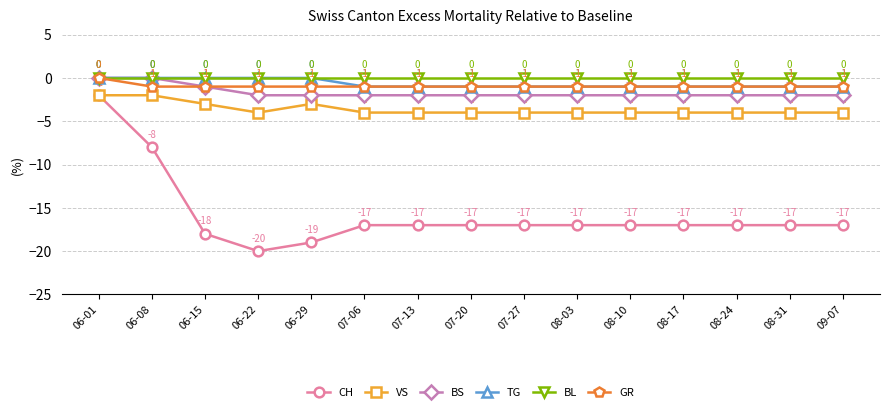

True or false: CH and BS cross at least once.

False